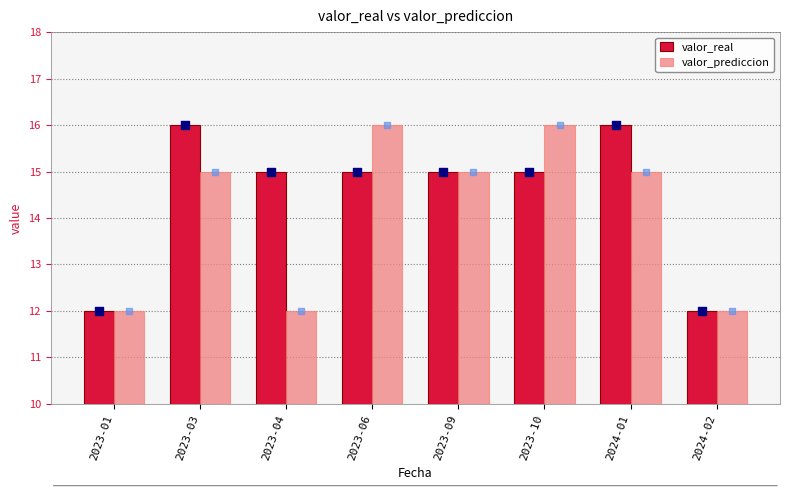

Which series contains the lowest Y value?

valor_real